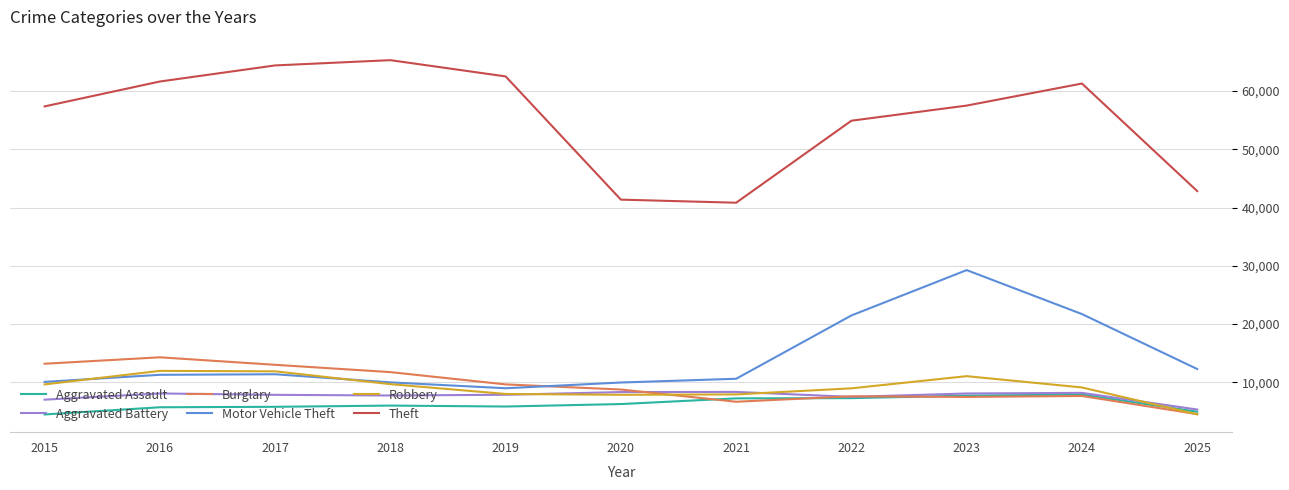

How many values in the Aggravated Assault series are below 6002?

5